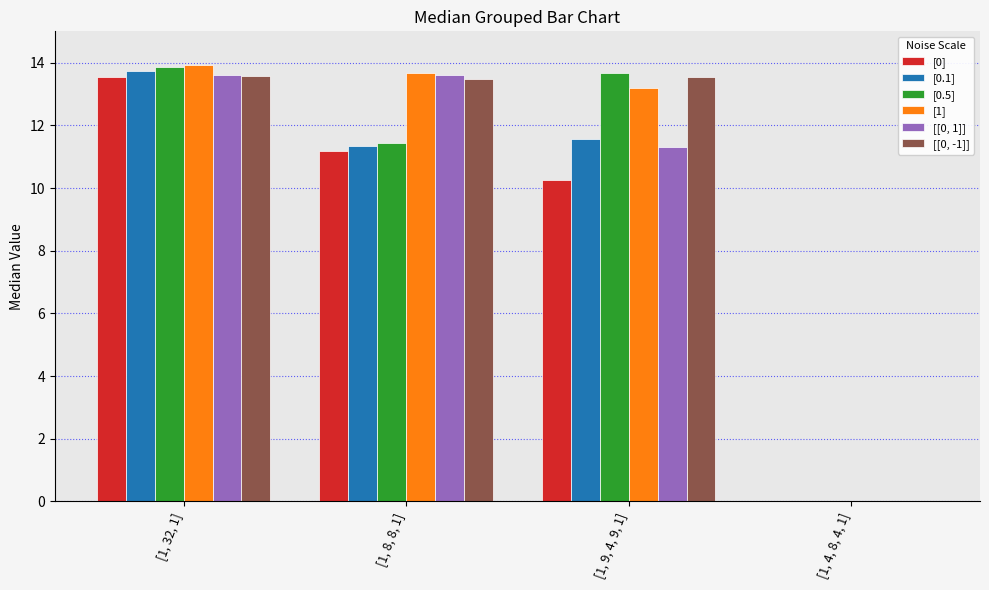

The [0.1] series shows 11.3 at [1, 8, 8, 1]. True or false?

True